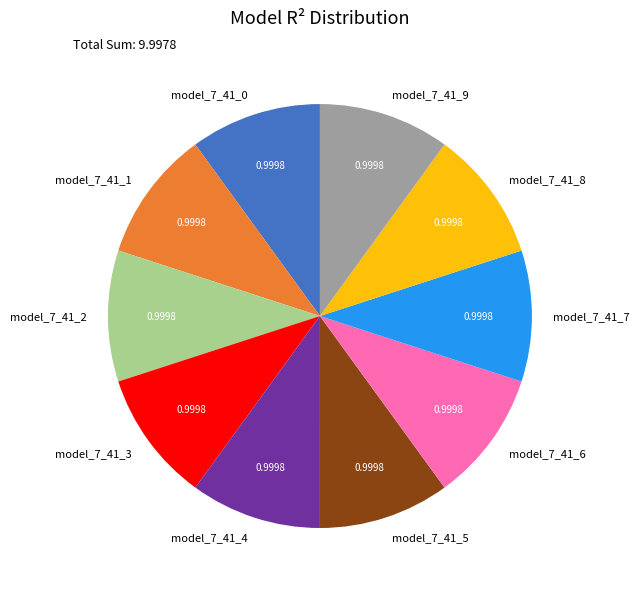

The model_7_41_0 slice represents 20% of the pie. True or false?

False